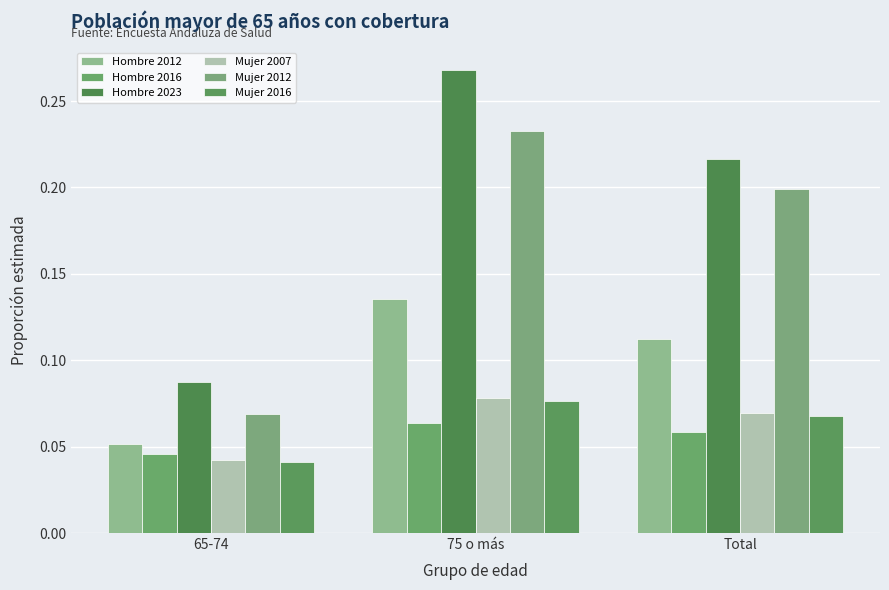

Rank the series at 65-74 from highest to lowest value.

Hombre 2023, Mujer 2012, Hombre 2012, Hombre 2016, Mujer 2007, Mujer 2016